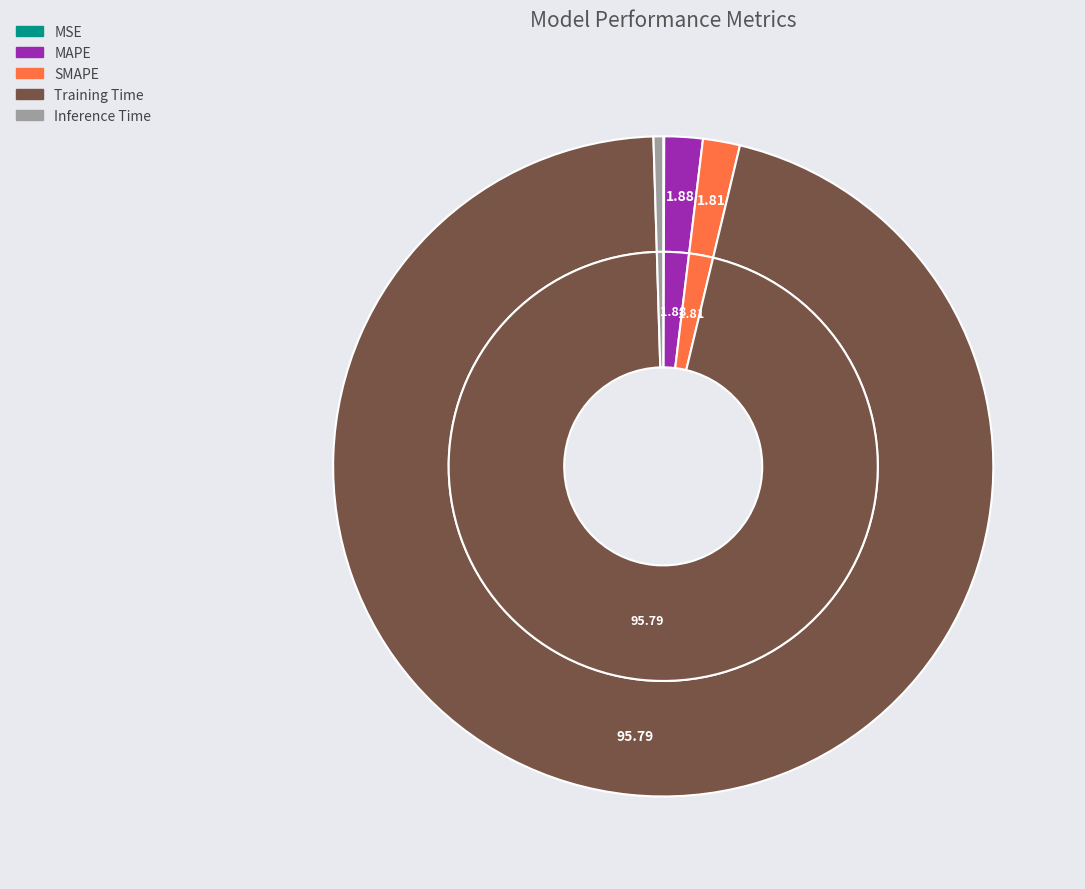

Which slice is the largest?

Training Time